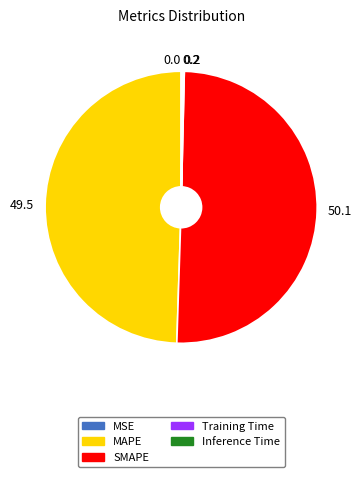

Which category accounts for the majority?

SMAPE